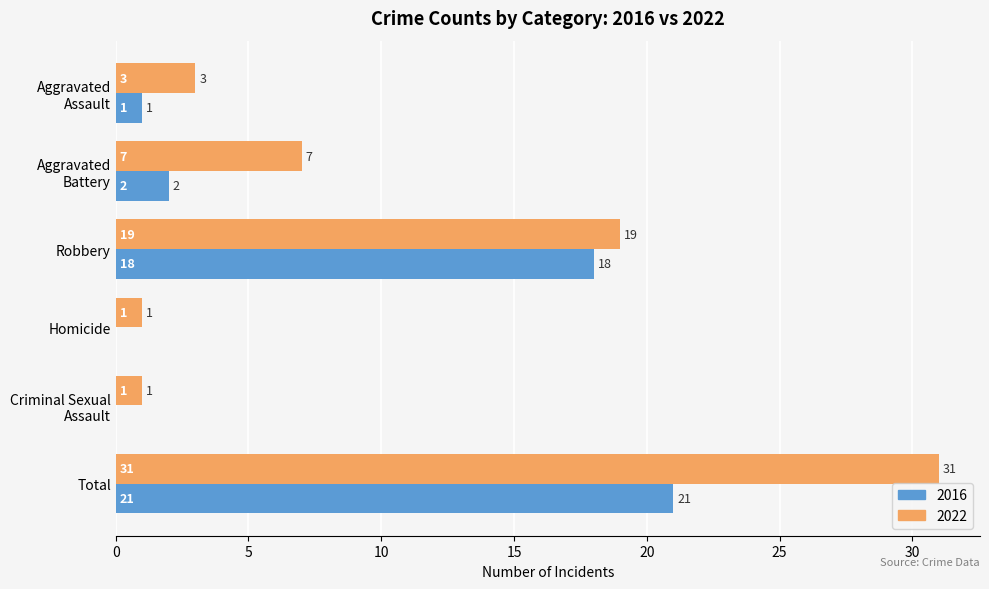

What is the maximum value shown in the chart?

31